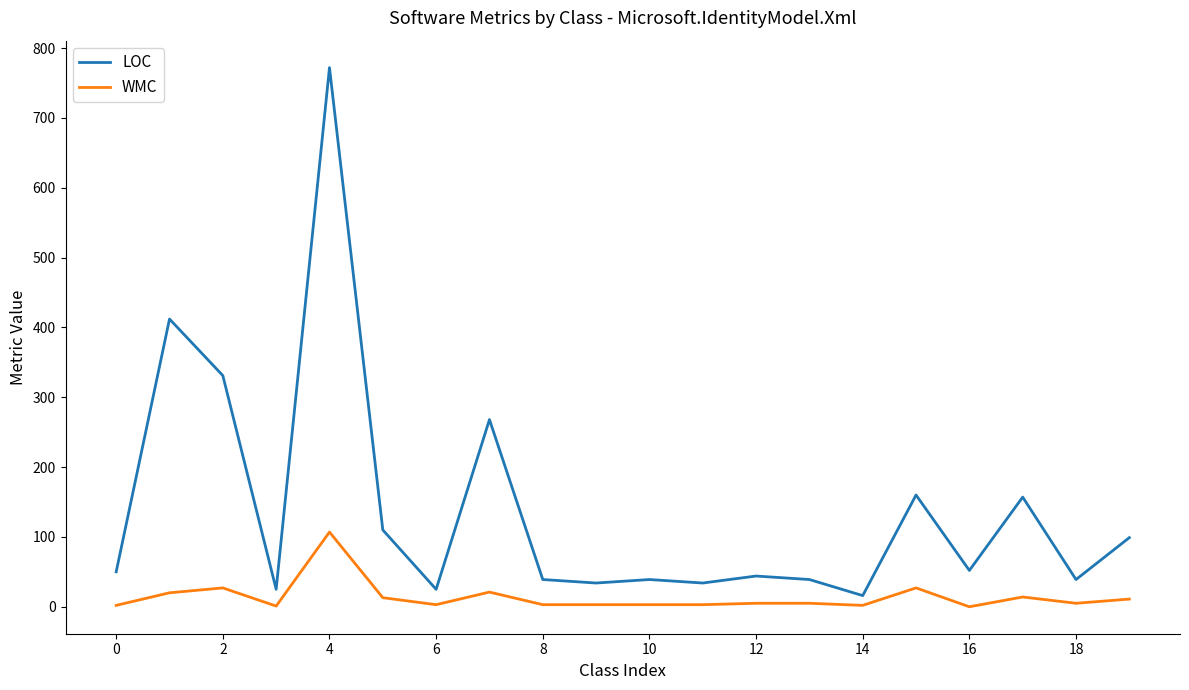

Which series has the largest range (max minus min)?

LOC